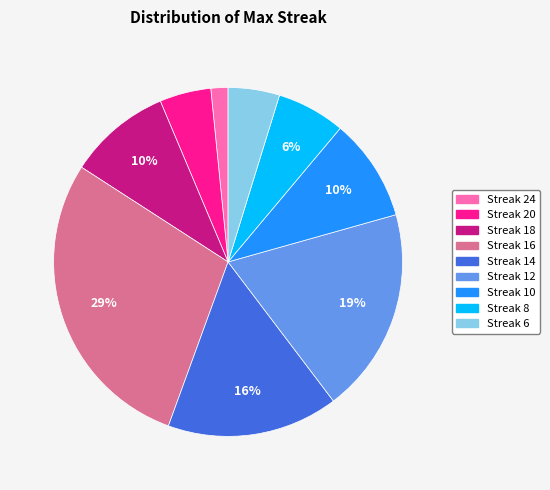

Count the number of slices in the pie.

9